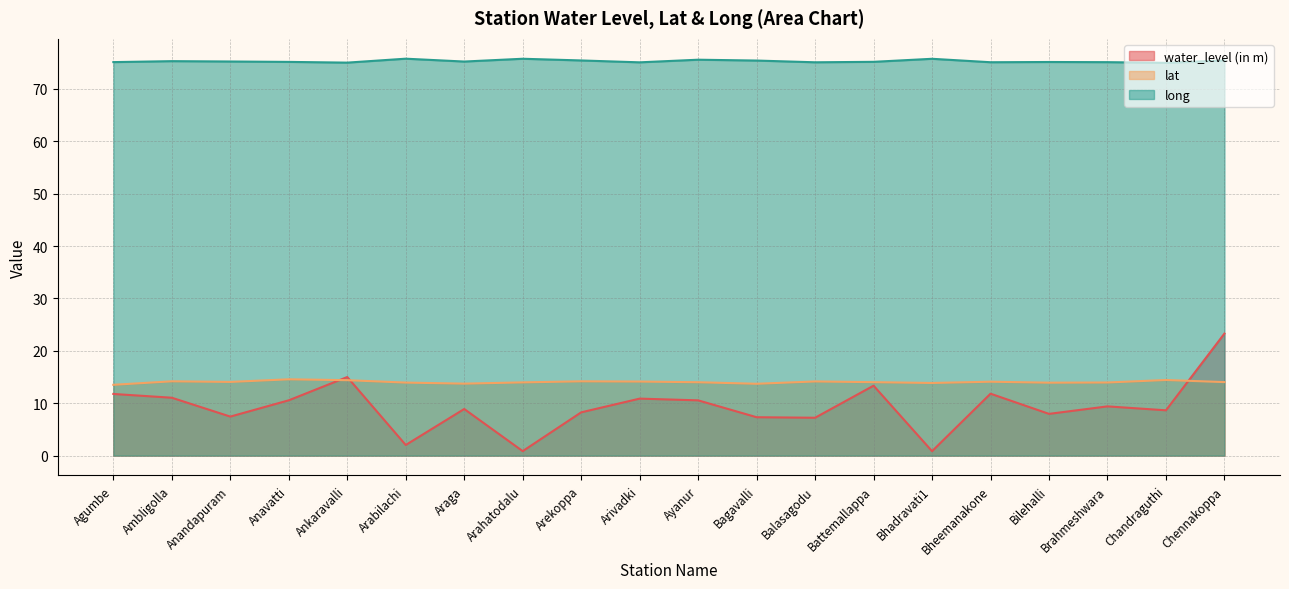

True or false: lat has more than 1 interior local peaks.

True